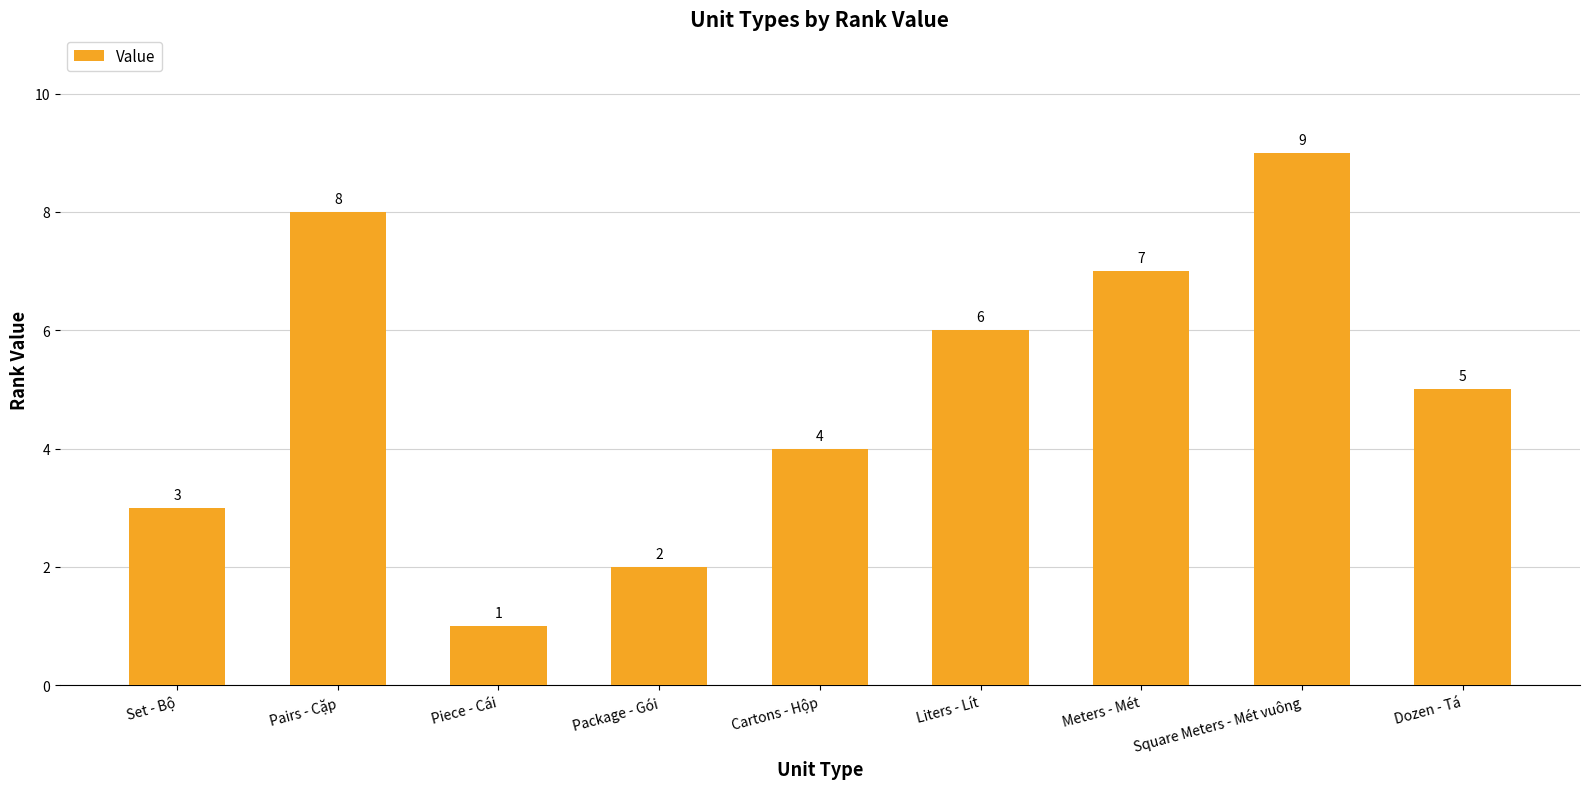

The value at Meters - Mét is 13. True or false?

False